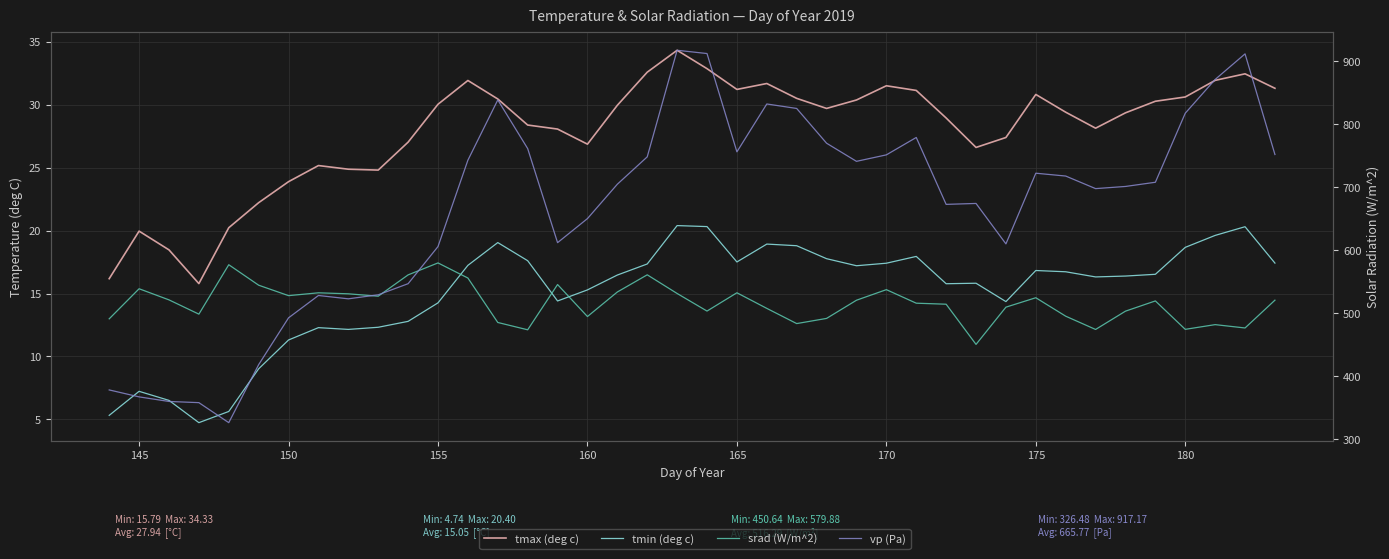

How many values in the vp (Pa) series are below 707?

20